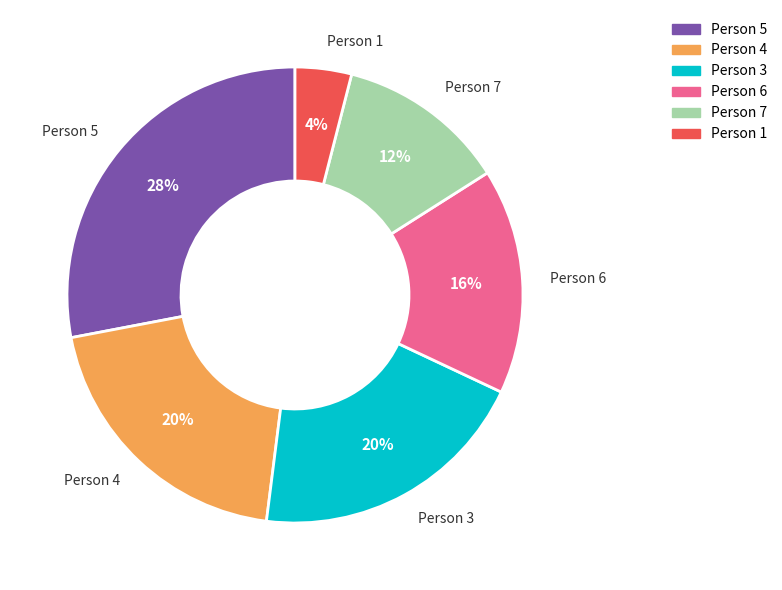

Is there any slice that represents more than half of the pie?

No